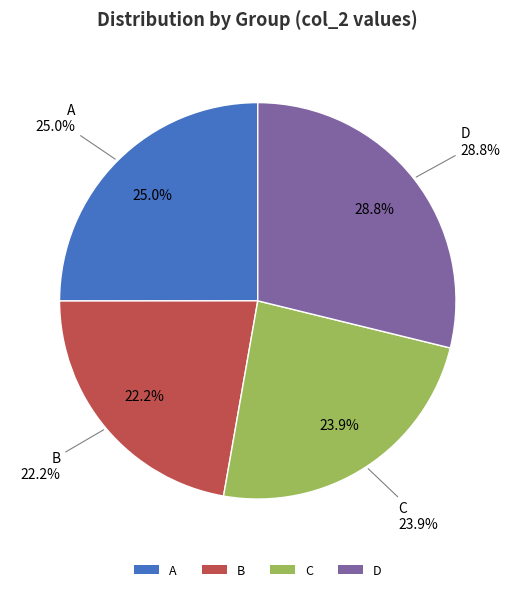

To the nearest percent, what percentage of the pie is B?

22%